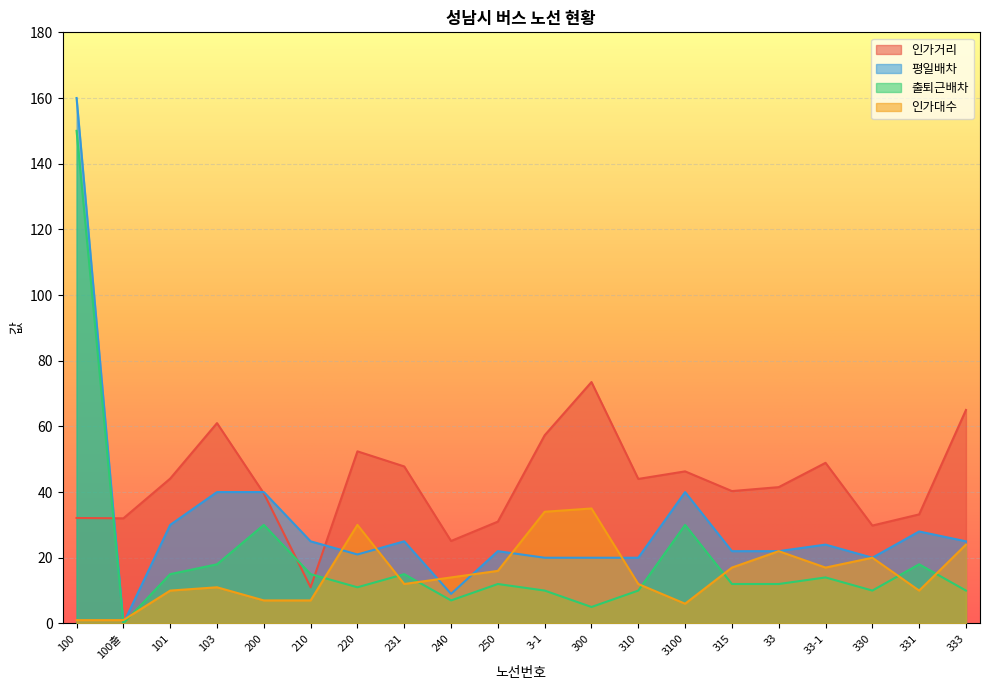

What is the label of the 5th point from the left?

200